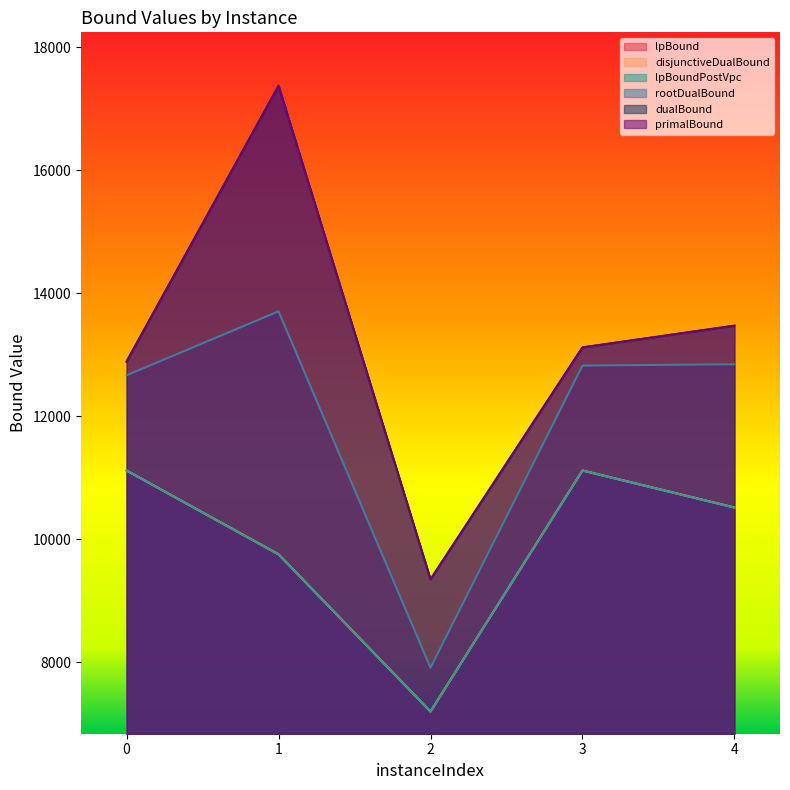

How many values in the lpBound series exceed 10515?

3